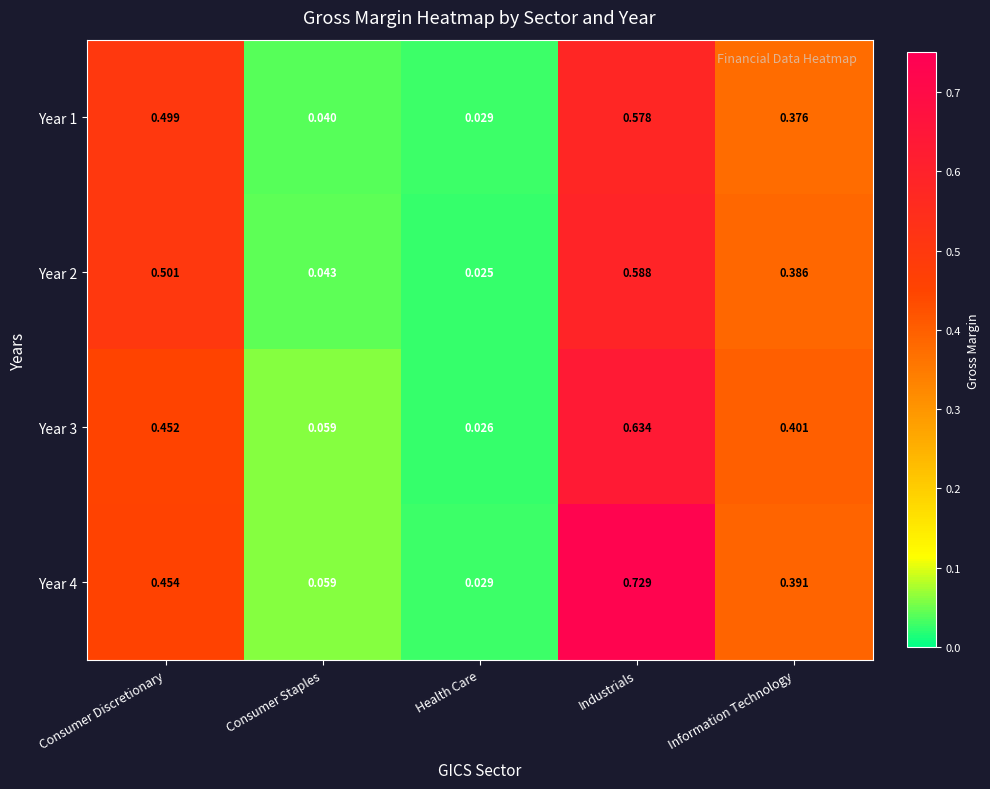

At which label is Year 4 closest to 0?

Health Care